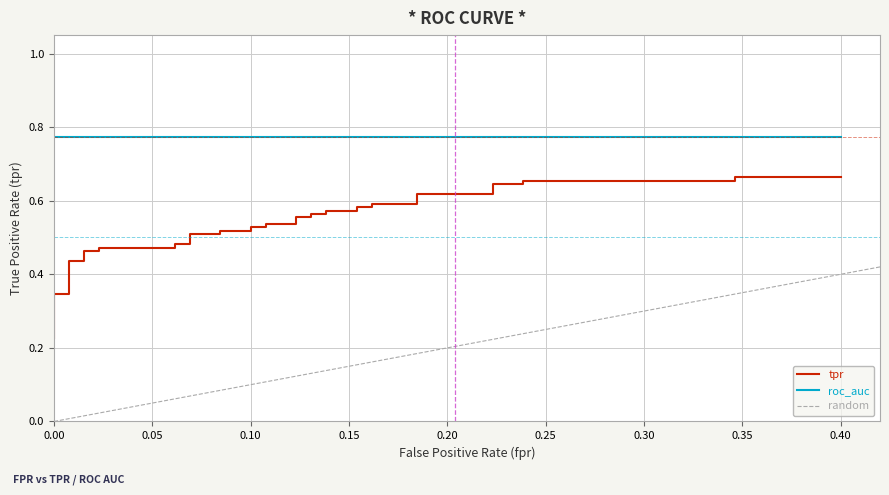

Is it true that the value at 15 is 0.7?

False